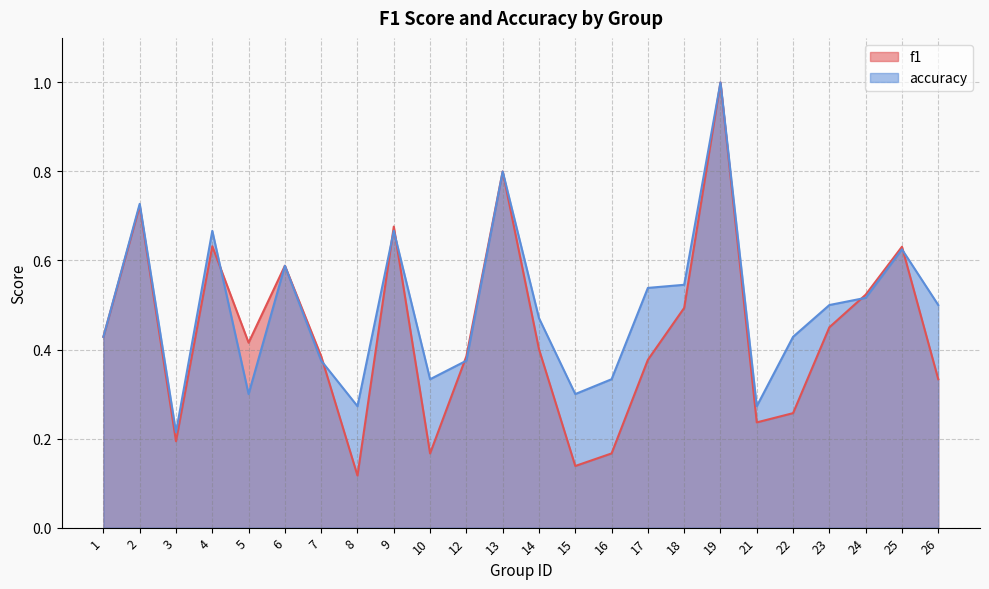

Rank the categories by accuracy value from lowest to highest.

3, 8, 21, 5, 15, 10, 16, 7, 12, 1, 22, 14, 23, 26, 24, 17, 18, 6, 25, 4, 9, 2, 13, 19